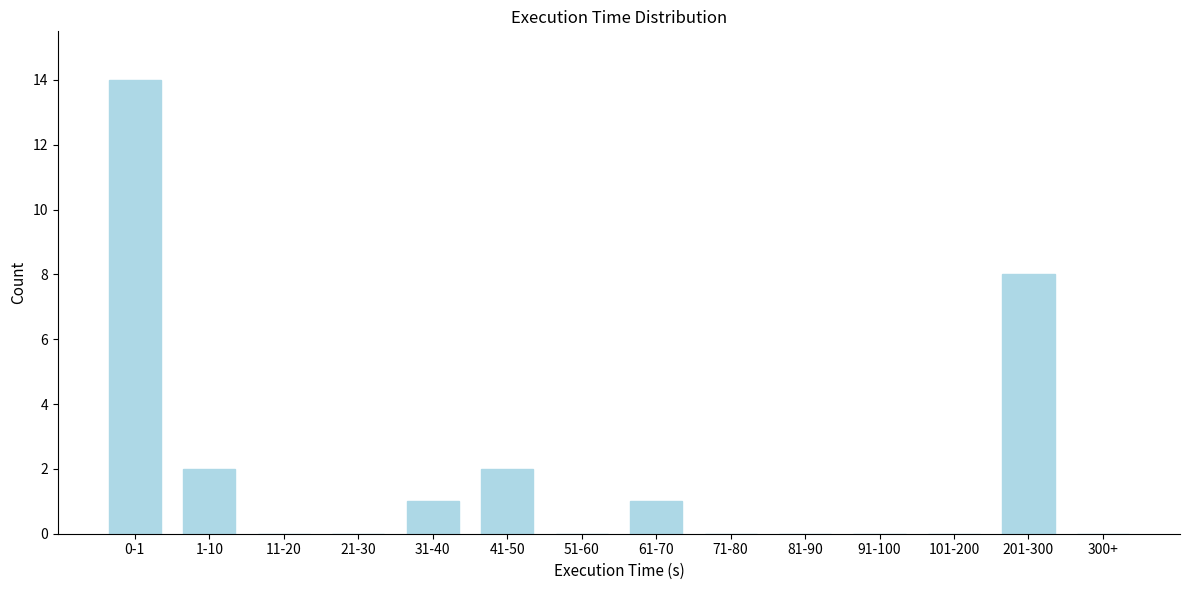

Reading right to left, list all the values displayed in this chart.

300+=0	201-300=8	101-200=0	91-100=0	81-90=0	71-80=0	61-70=1	51-60=0	41-50=2	31-40=1	21-30=0	11-20=0	1-10=2	0-1=14